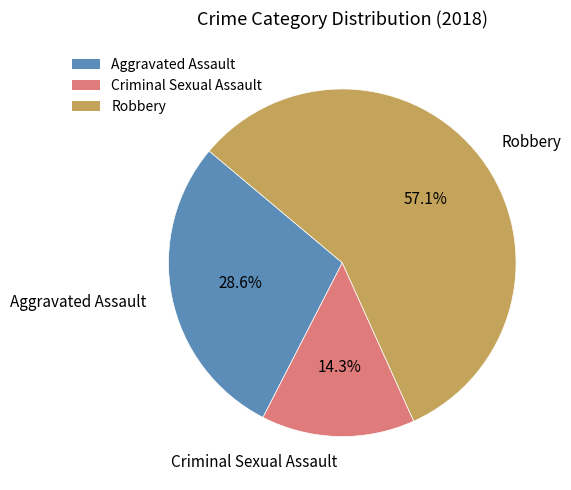

What is the largest slice in the pie chart?

Robbery